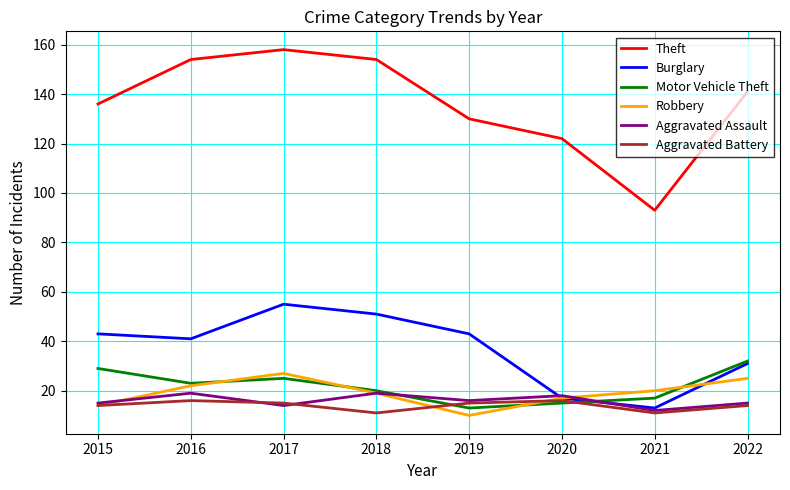

Reading left to right, list all the values displayed in this chart.

Theft: 136	154	158	154	130	122	93	141
Burglary: 43	41	55	51	43	17	13	31
Motor Vehicle Theft: 29	23	25	20	13	15	17	32
Robbery: 14	22	27	19	10	17	20	25
Aggravated Assault: 15	19	14	19	16	18	12	15
Aggravated Battery: 14	16	15	11	15	16	11	14